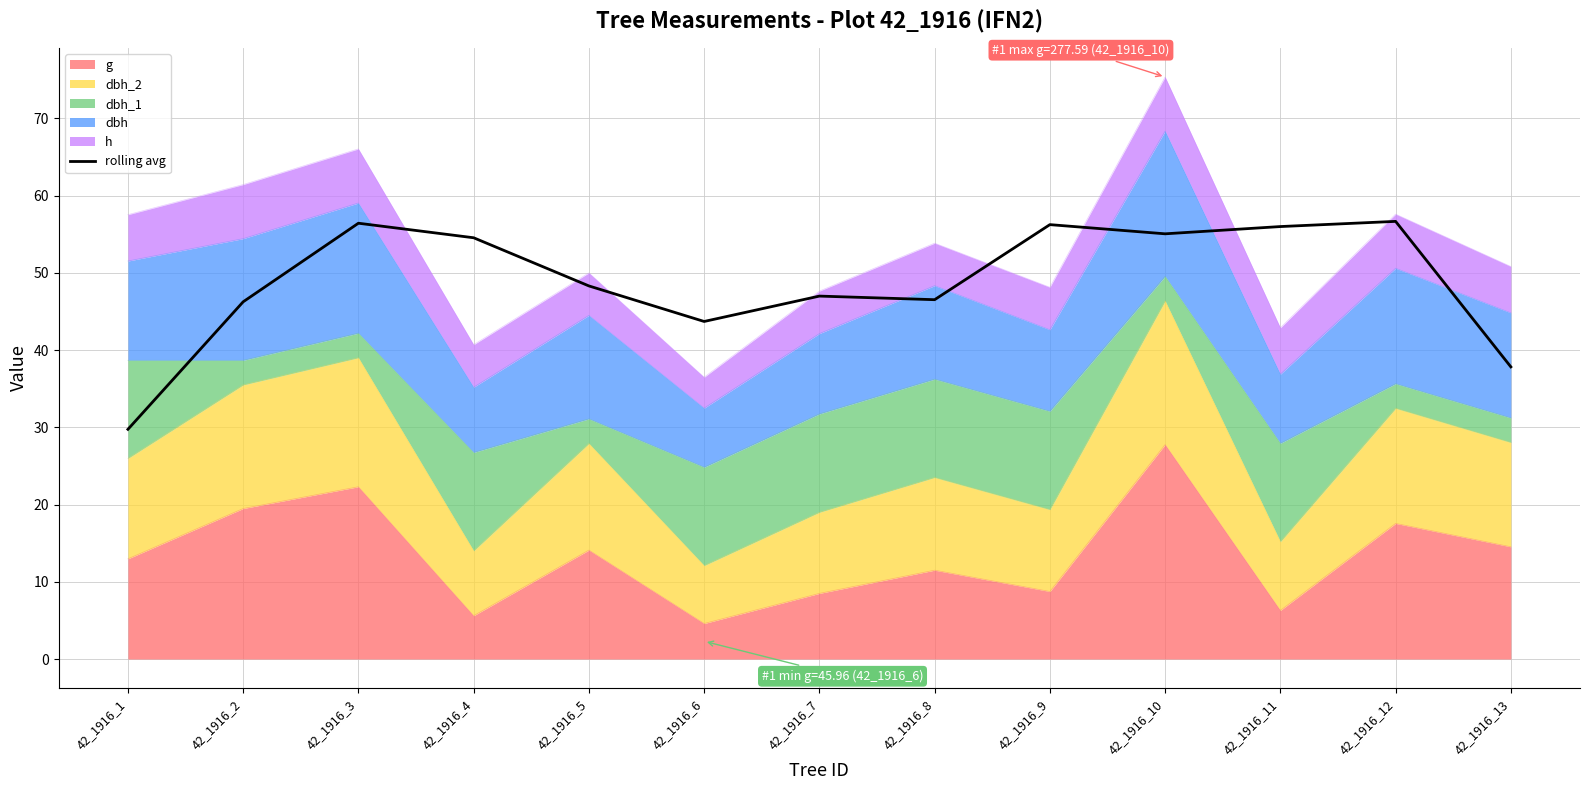

True or false: the data shows 56.7 at 42_1916_12.

True